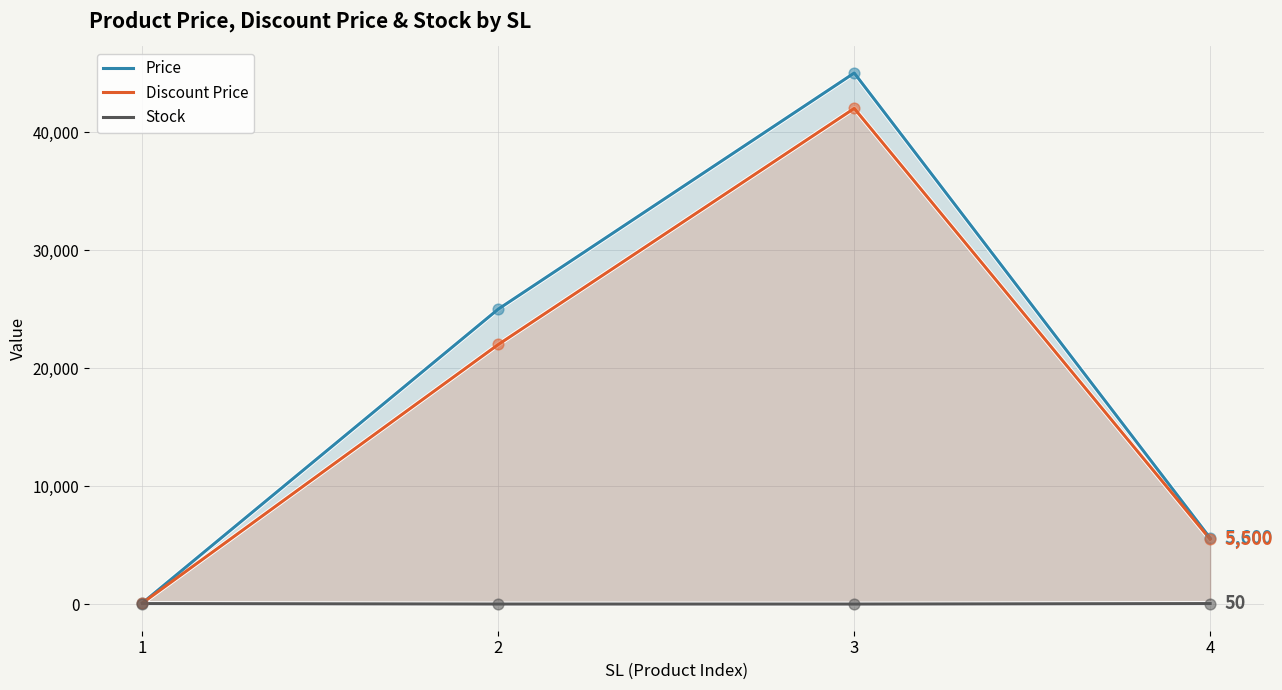

What are all the series names shown in the legend?

Price, Discount Price, Stock